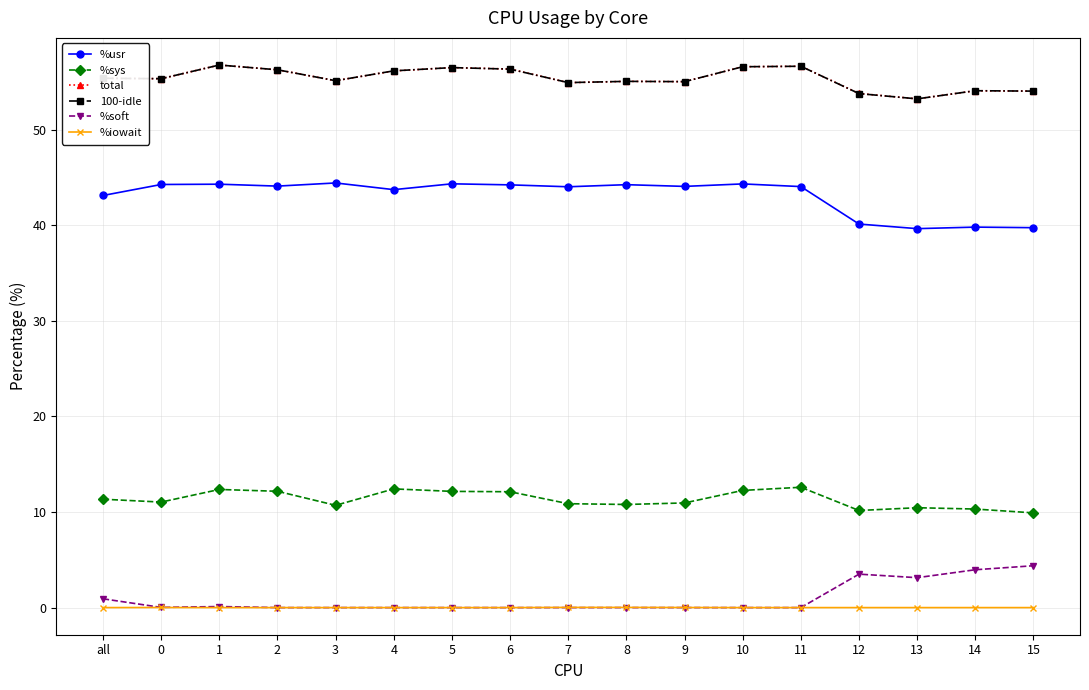

What is the sum of all %sys values?

192.6